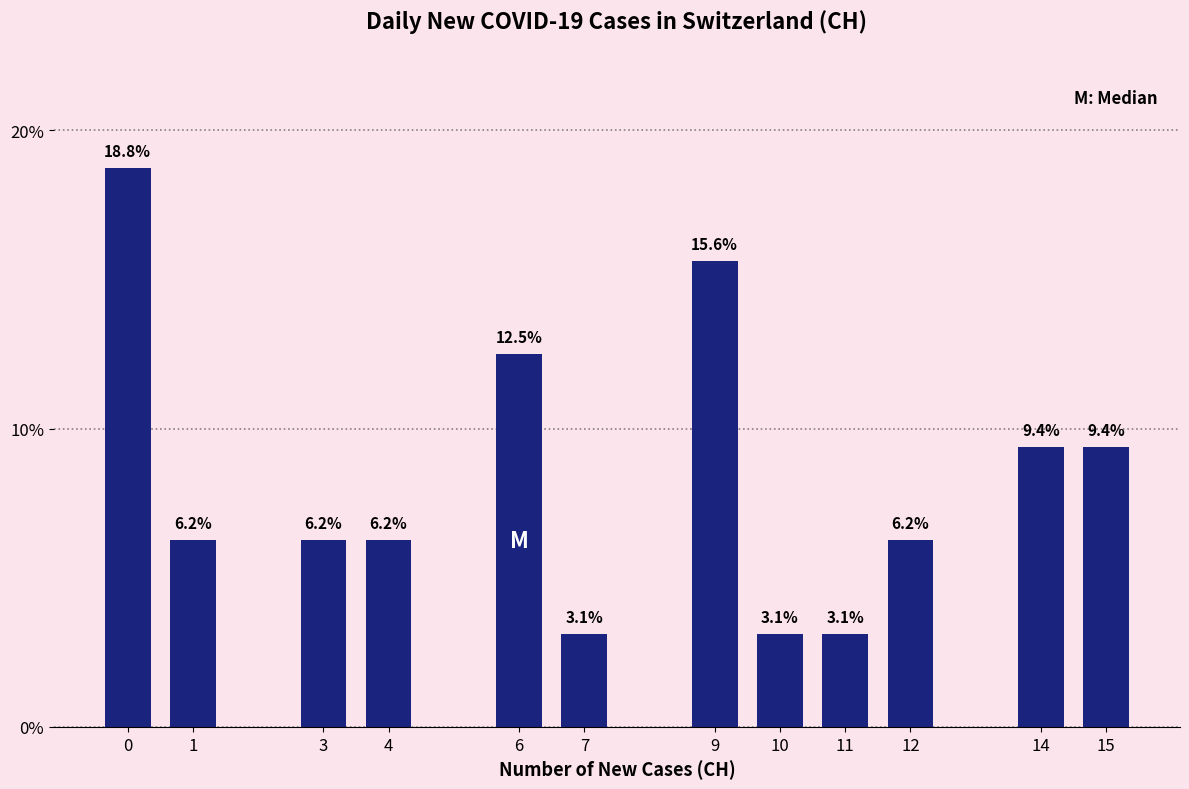

What is the average value?

8.3